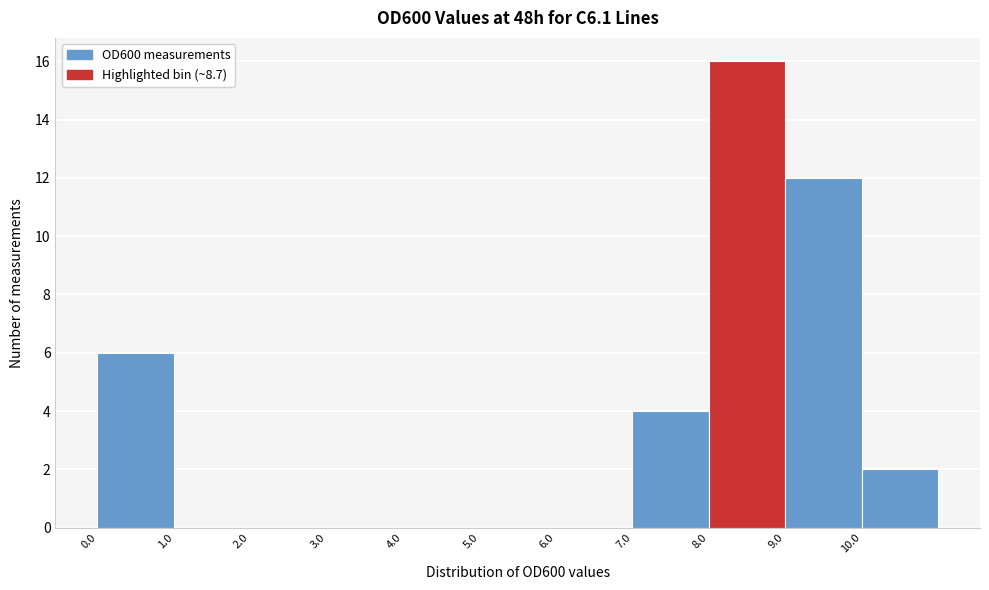

Which range on the x-axis has the tallest bar?

8 to 9